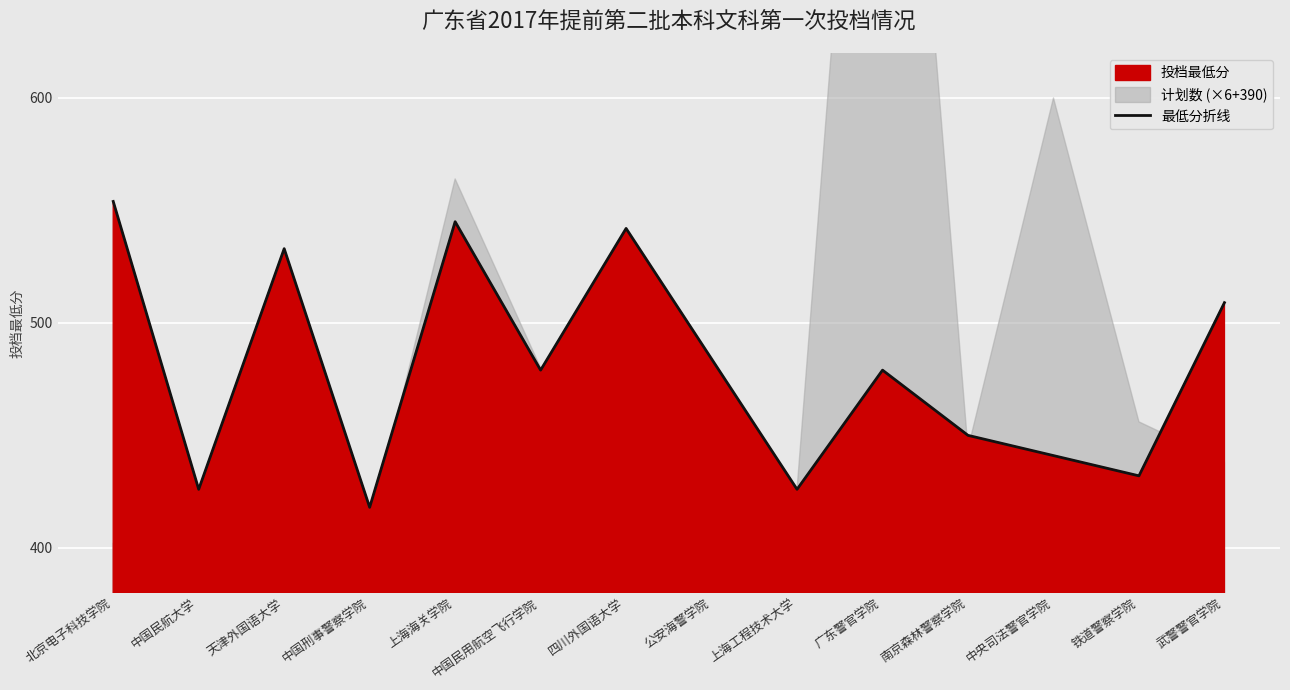

Between 中国刑事警察学院 and 四川外国语大学, which is larger?

四川外国语大学